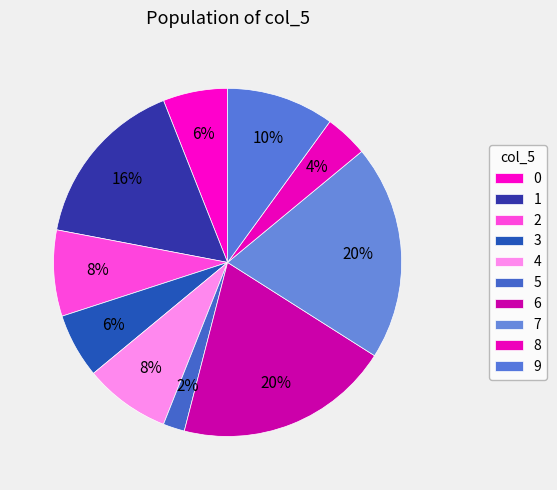

To the nearest percent, what is the average slice percentage?

10%